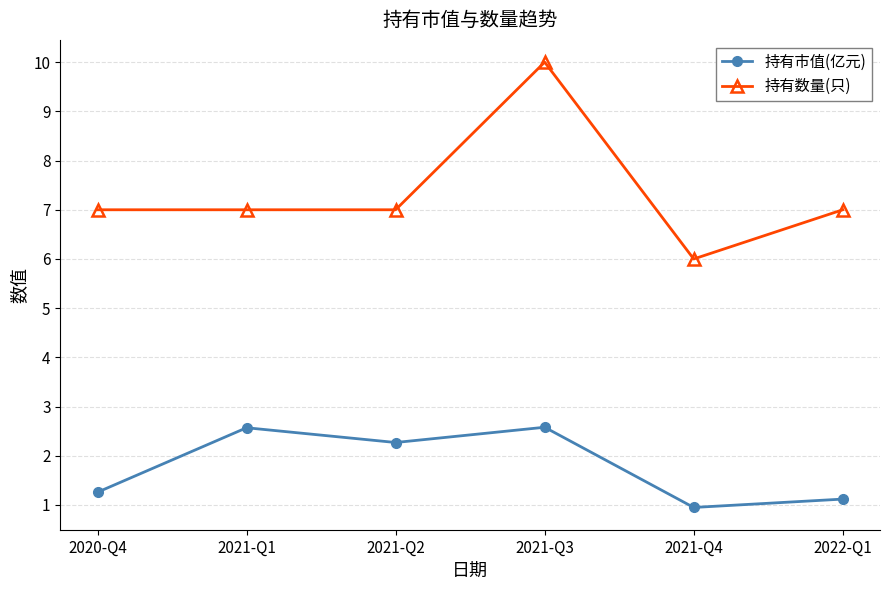

The value of 持有数量(只) at 2021-Q3 is 17.6. True or false?

False